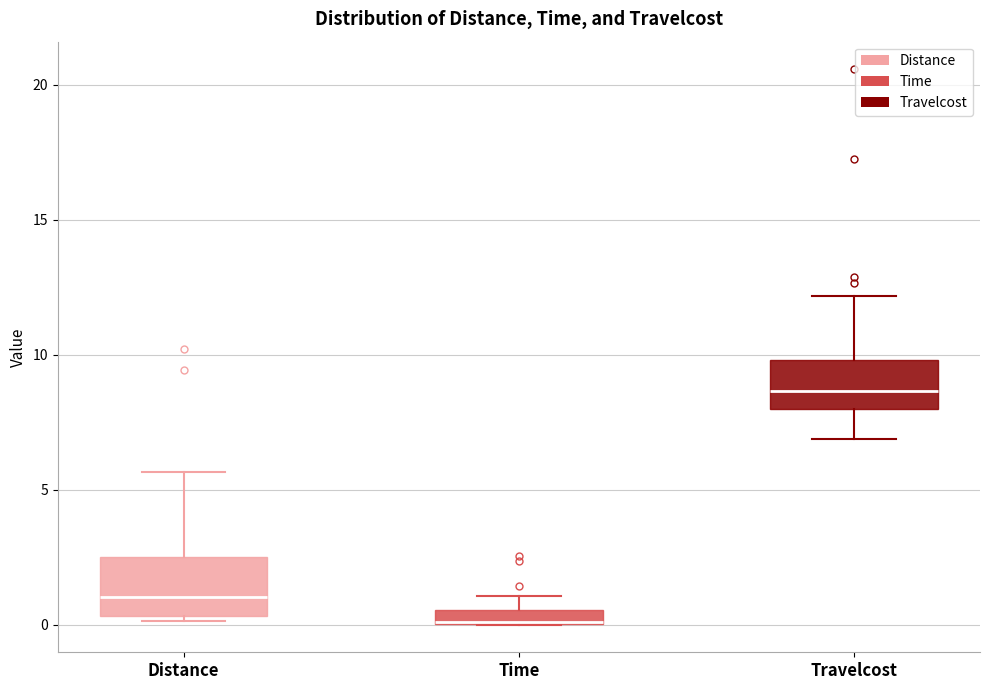

Where is the upper edge of the box for Time on the y-axis? The values are not printed on the chart, so give them approximately, as read against the axis.

0.5